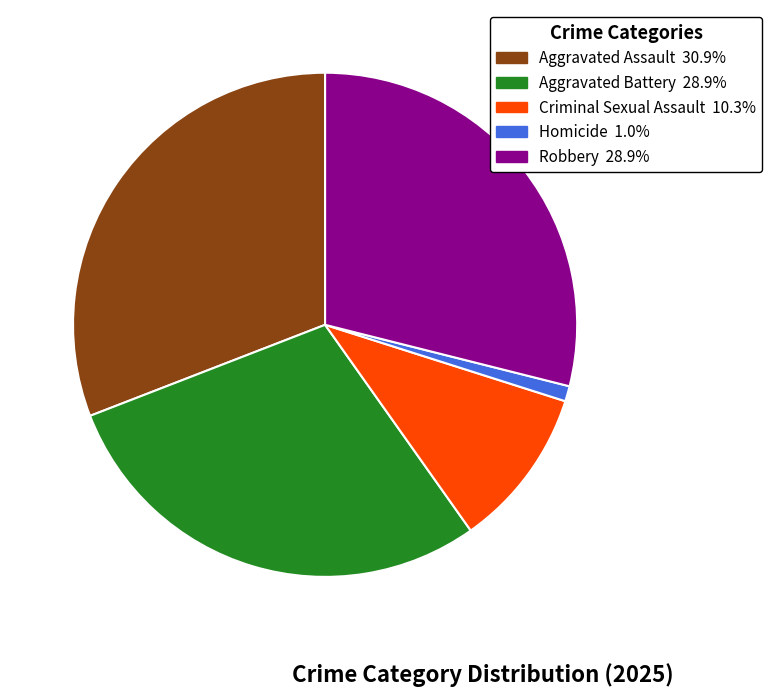

True or false: Criminal Sexual Assault accounts for 1% of the total.

False